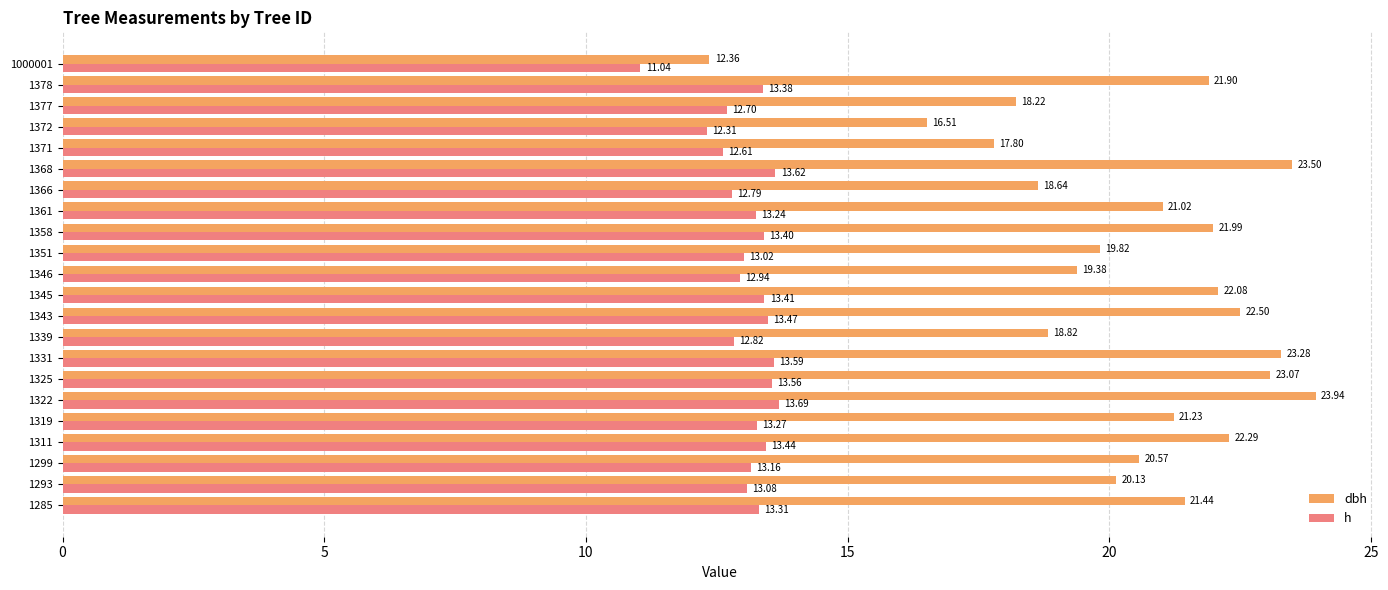

What is the average value of the dbh series?

20.5